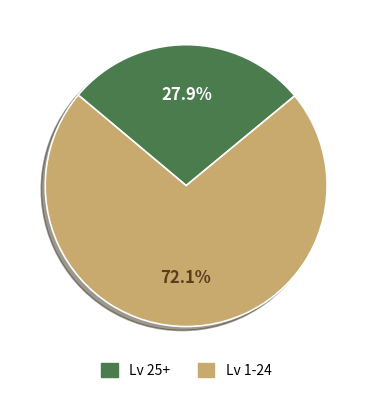

What is the ratio of the value at Lv 1-24 to the value at Lv 25+?

2.6